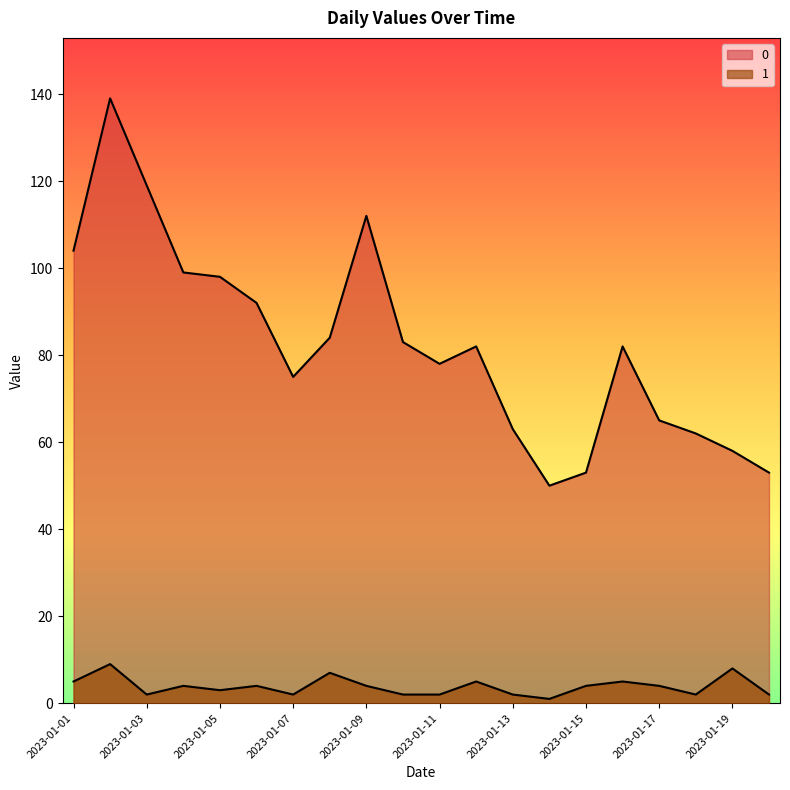

How many interior local peaks does the 1 series have?

7